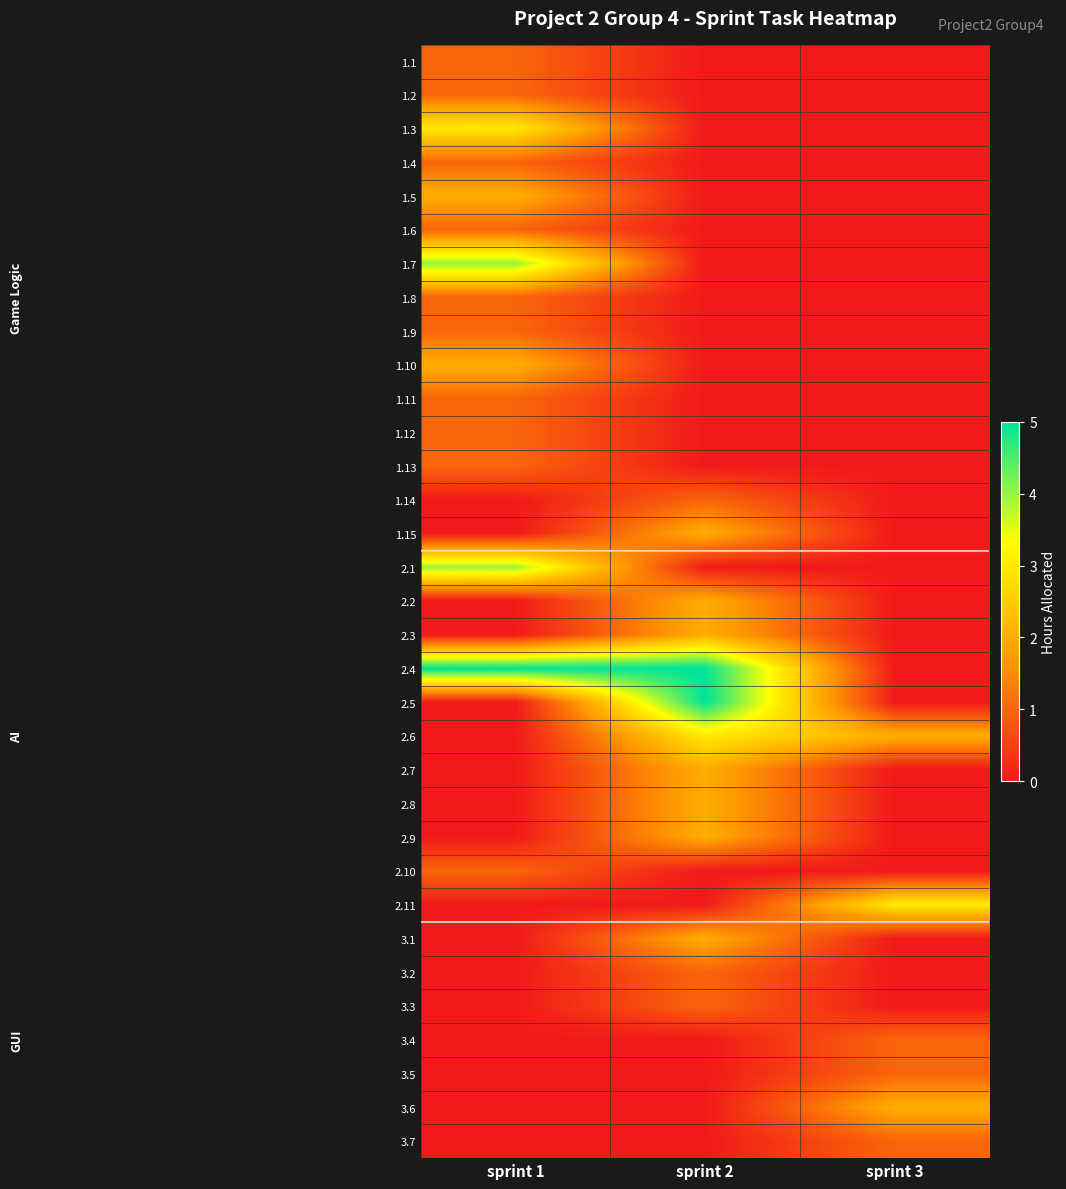

Between sprint 1 and sprint 3, which is larger?

sprint 1